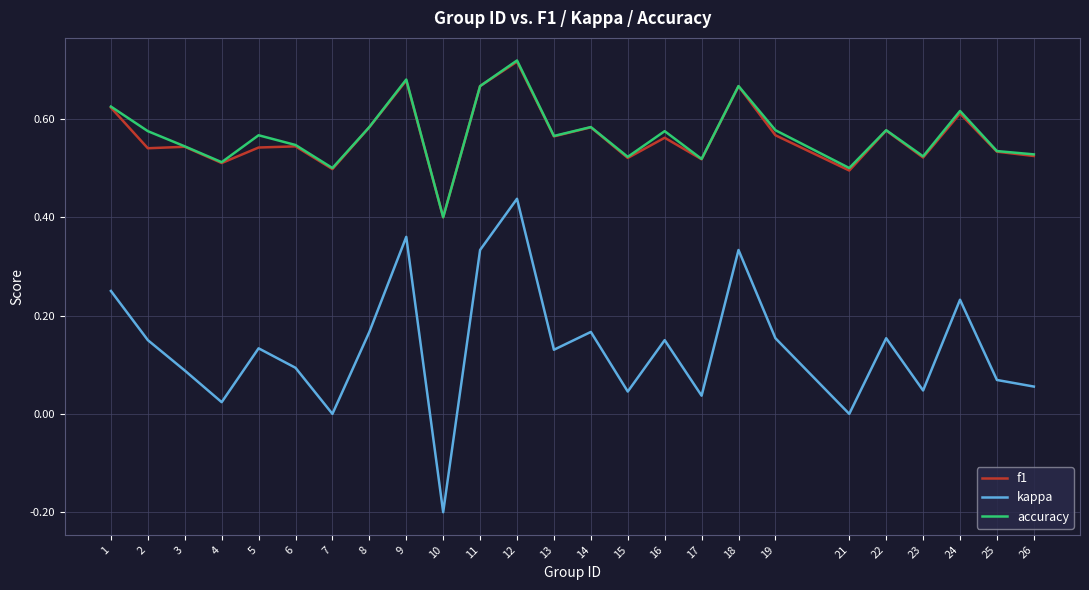

What is the total value across all series at 18?

1.7